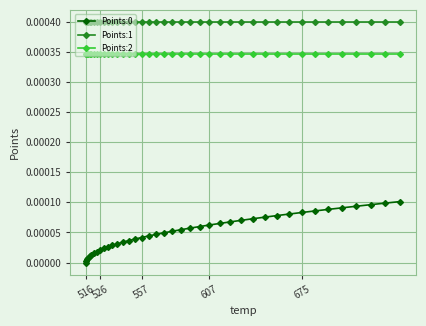

True or false: Points:0 and Points:2 cross at least once.

False